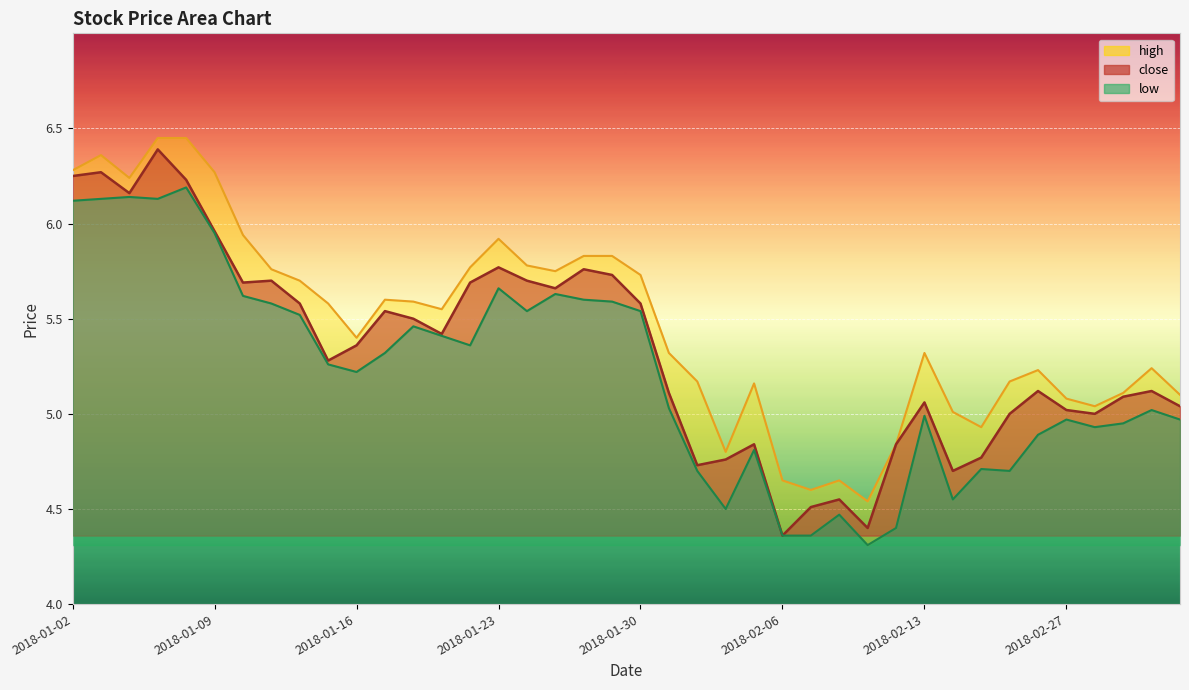

Is it true that high equals 8.1 at 2018-01-18?

False